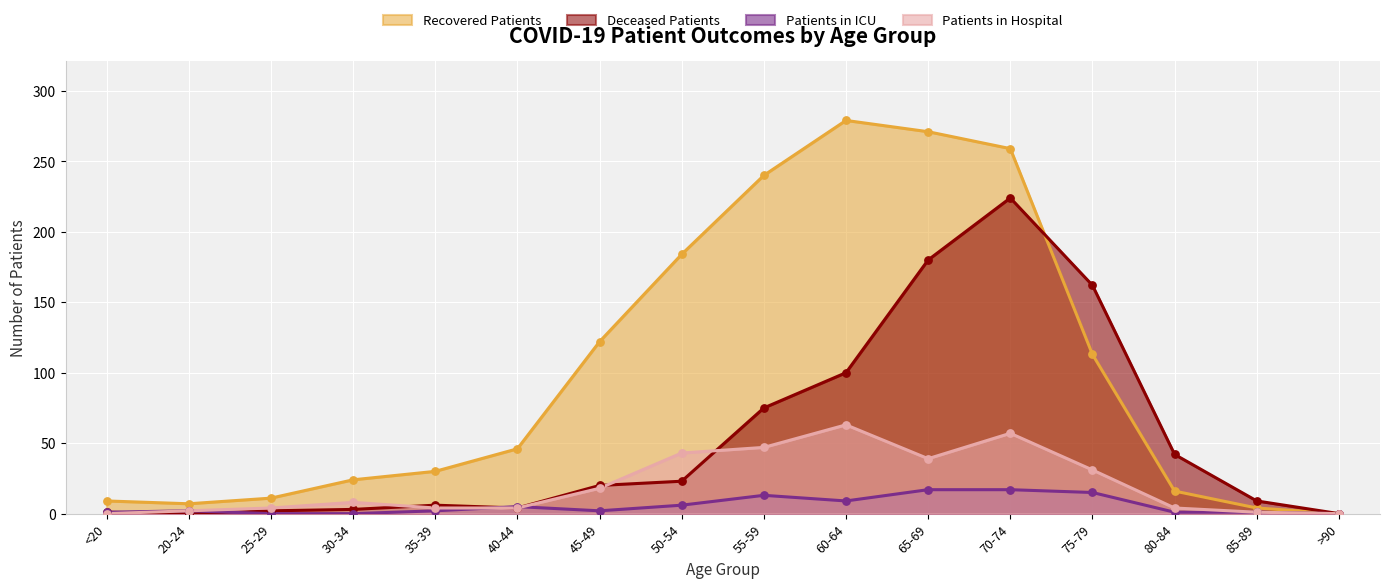

What is the total value across all series at 80-84?

63